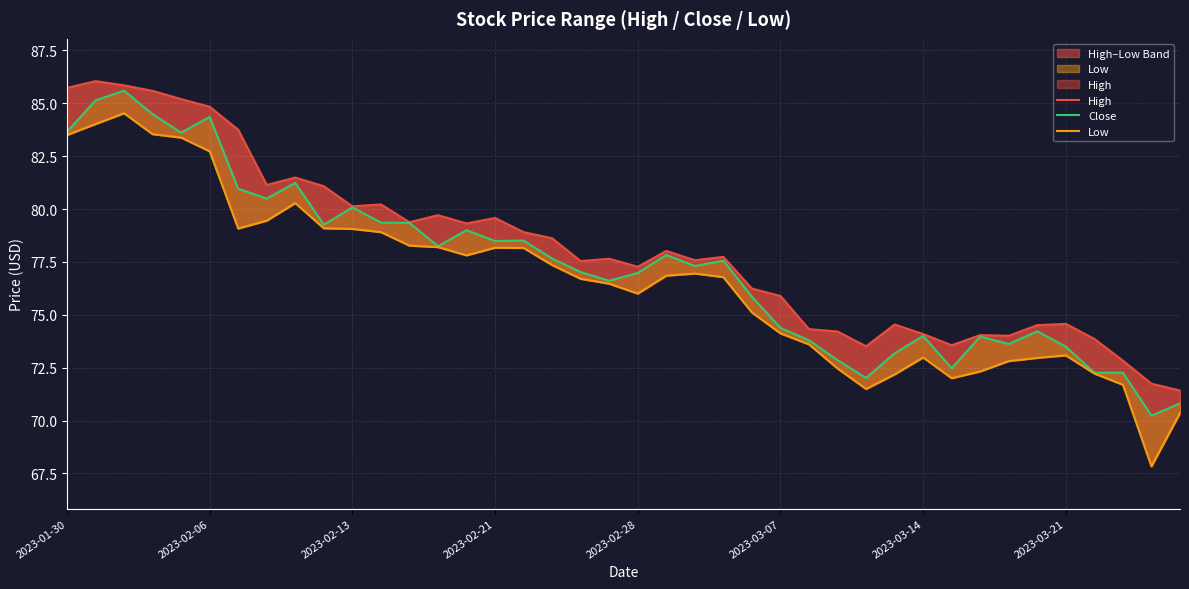

Does the chart display data point markers on the line(s)?

No